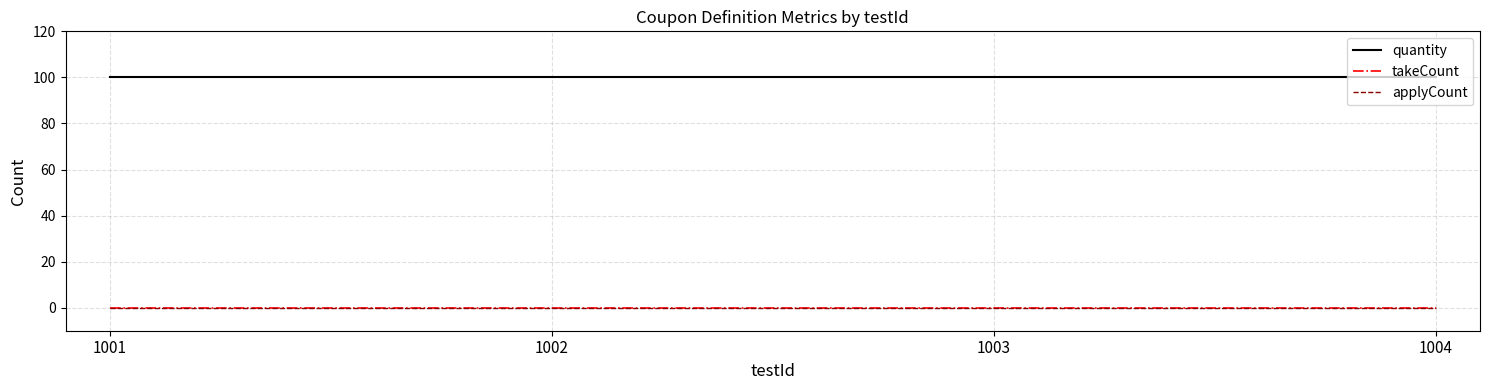

Is this an area chart (filled region under the line)?

No